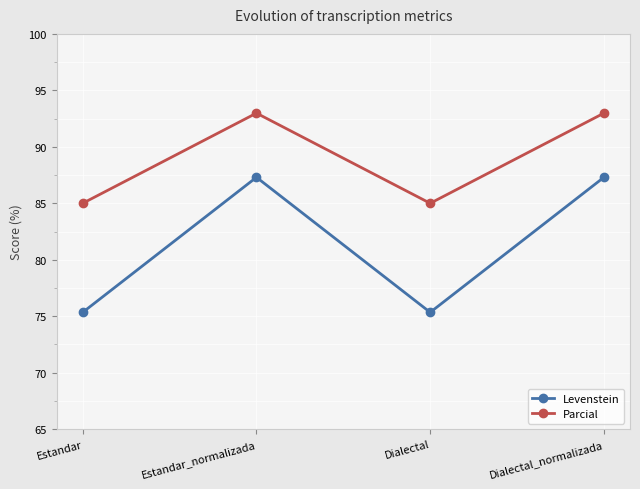

How many lines are shown in the chart?

2